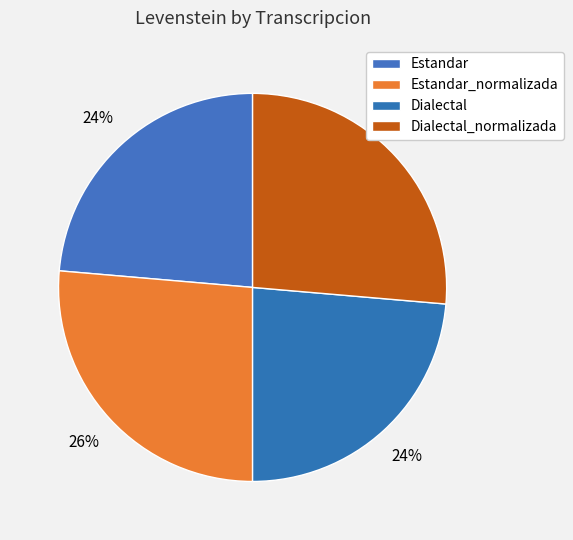

The Estandar slice represents 36% of the pie. True or false?

False